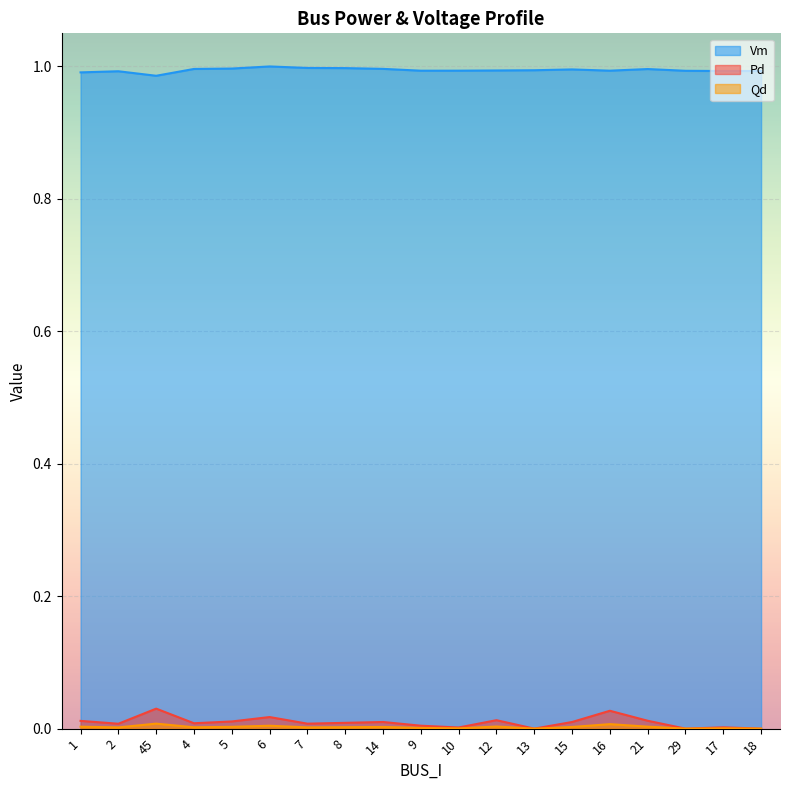

Which series has the largest total across all categories?

Vm